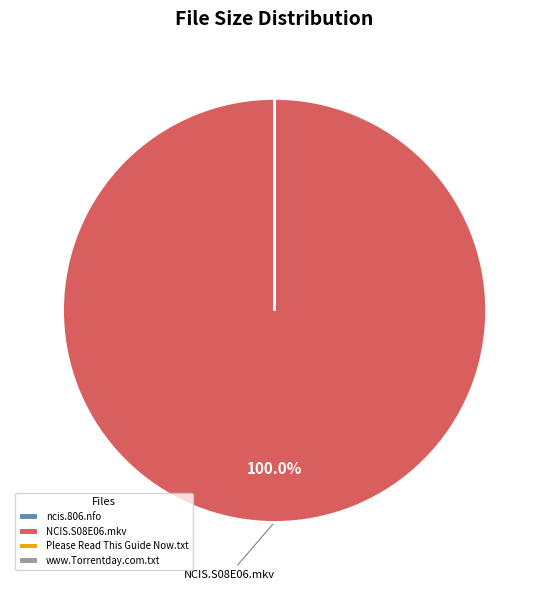

Which category has the biggest portion of the pie?

NCIS.S08E06.mkv